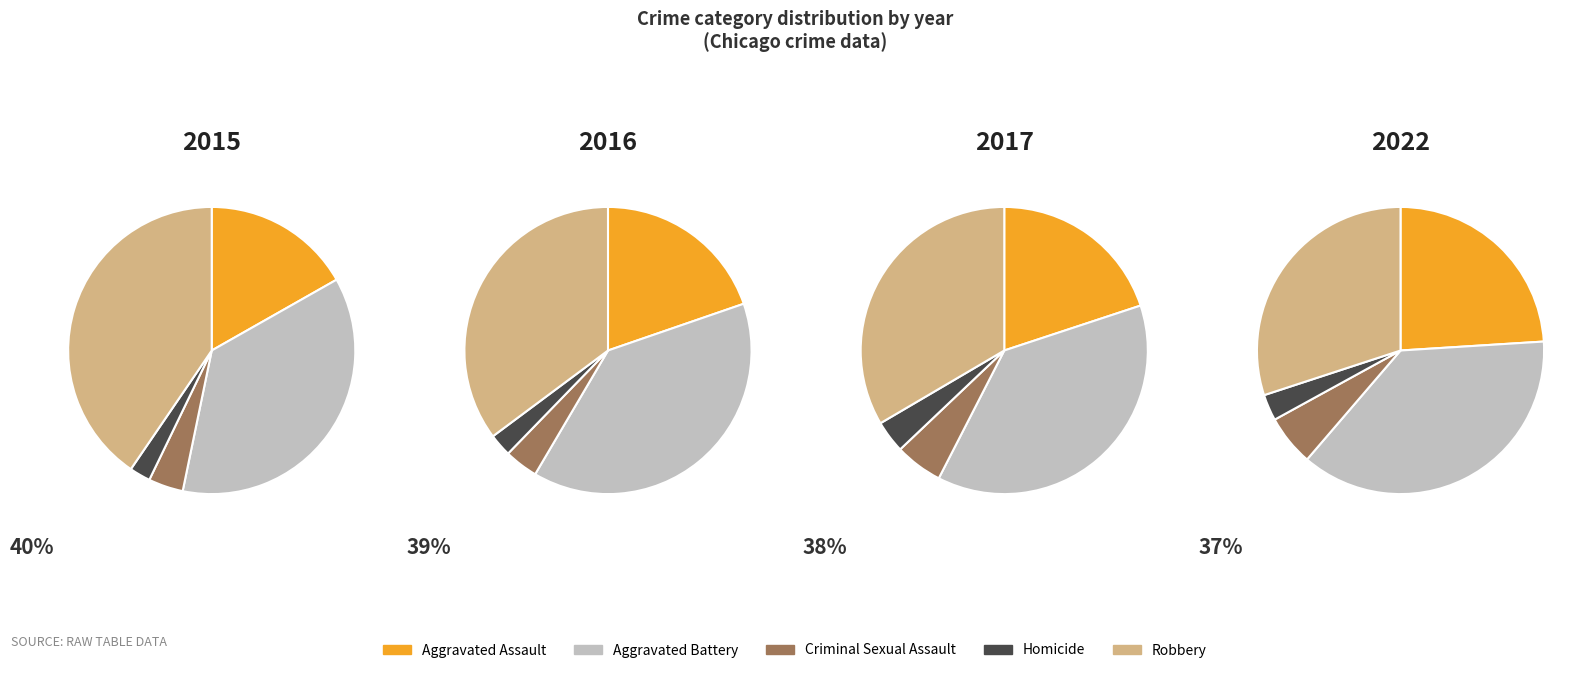

Approximately how many times larger is the value at Aggravated Battery compared to Aggravated Assault?

2.2